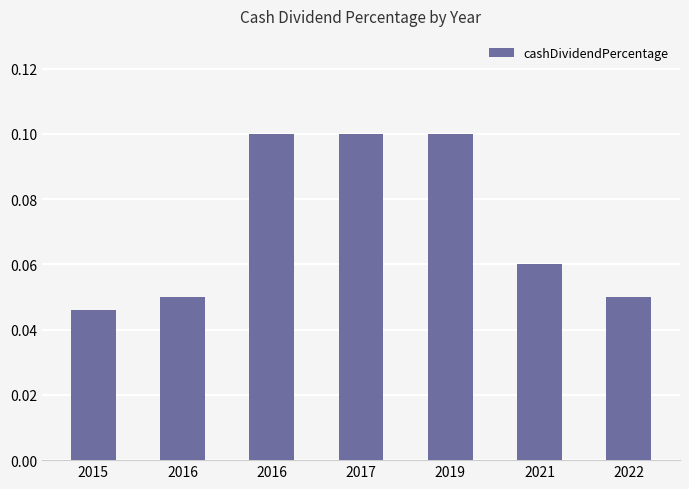

Is it true that the value at 2016 is 0.1?

True